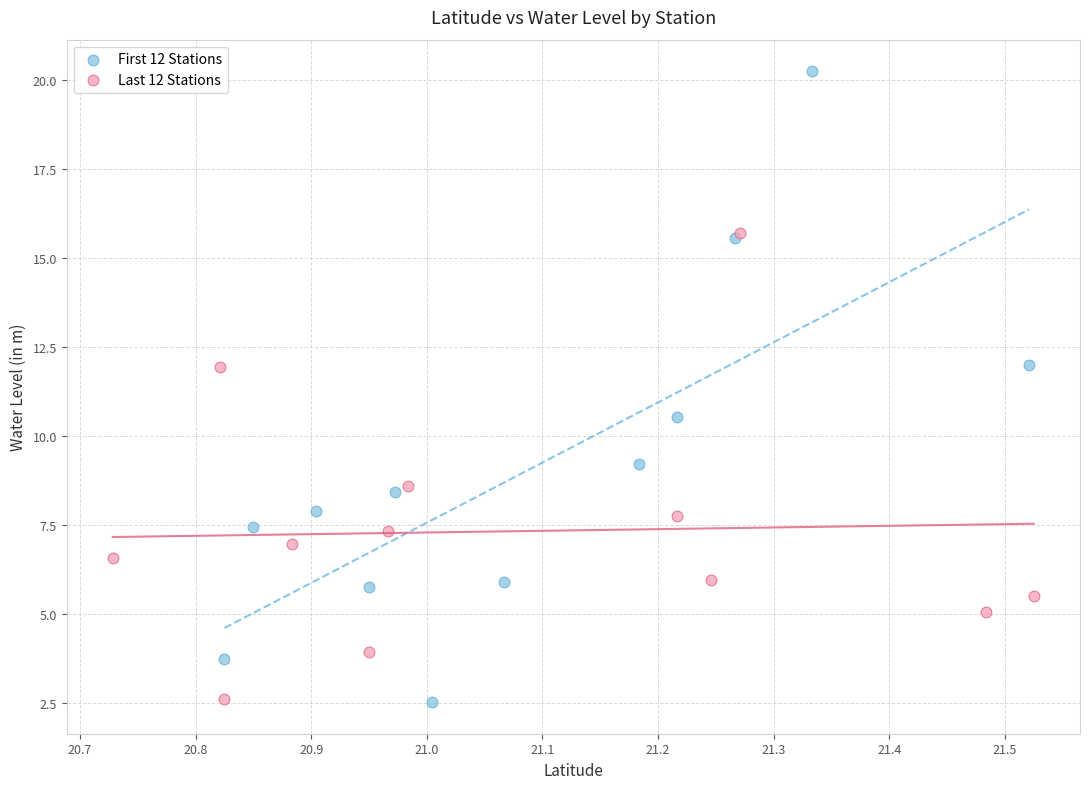

Which series has the widest spread of Y values?

First 12 Stations